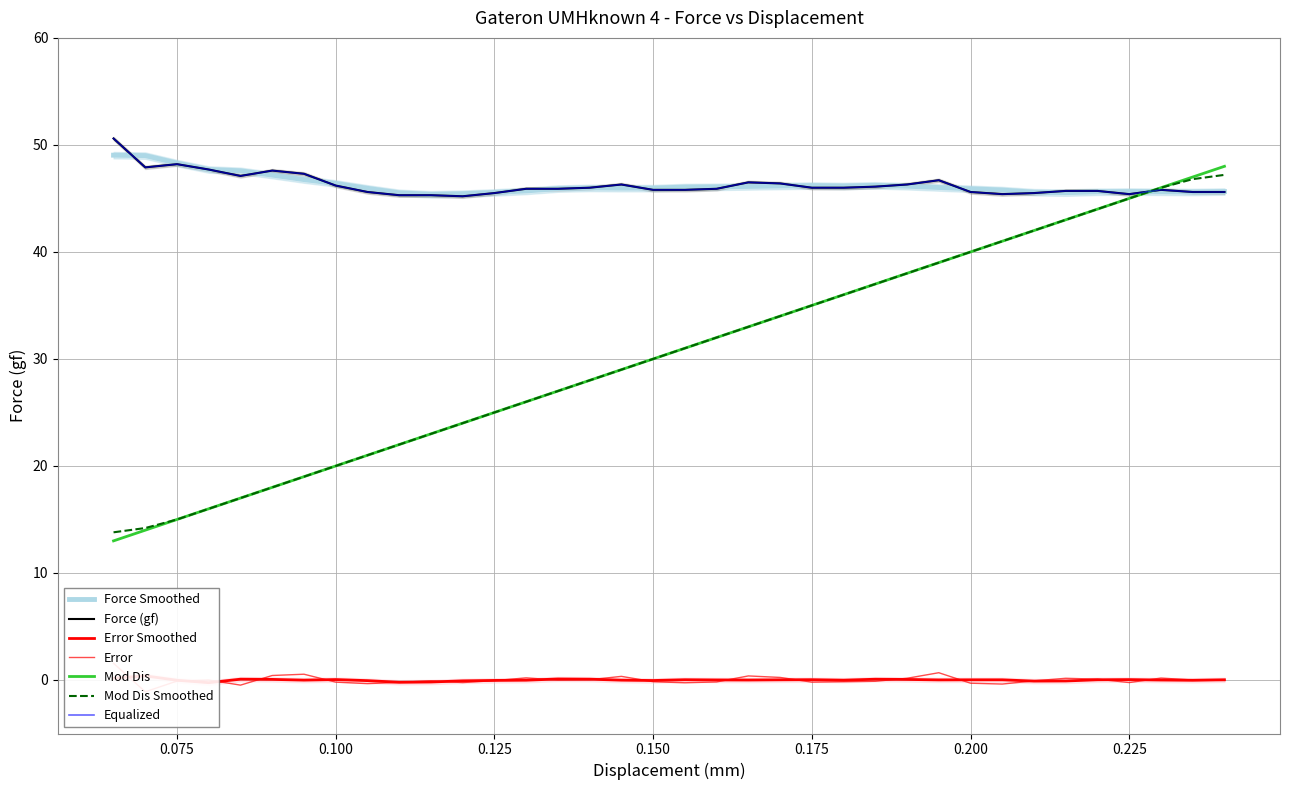

Which series has the widest spread of values?

Mod Dis